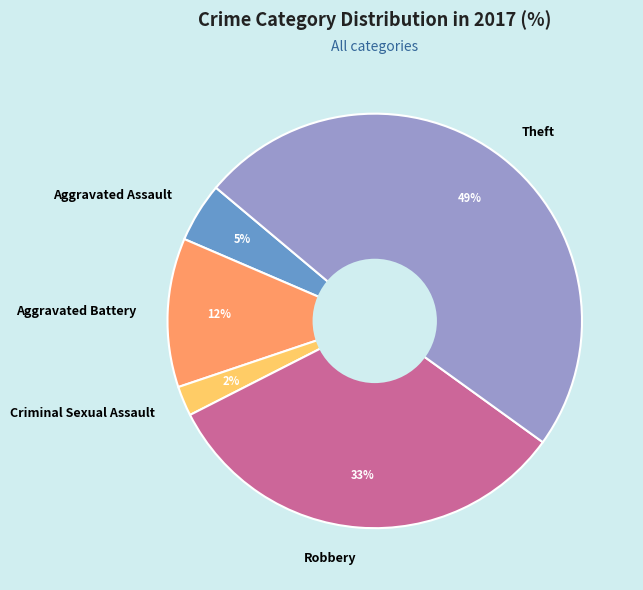

To the nearest percent, what portion does Aggravated Assault represent?

5%